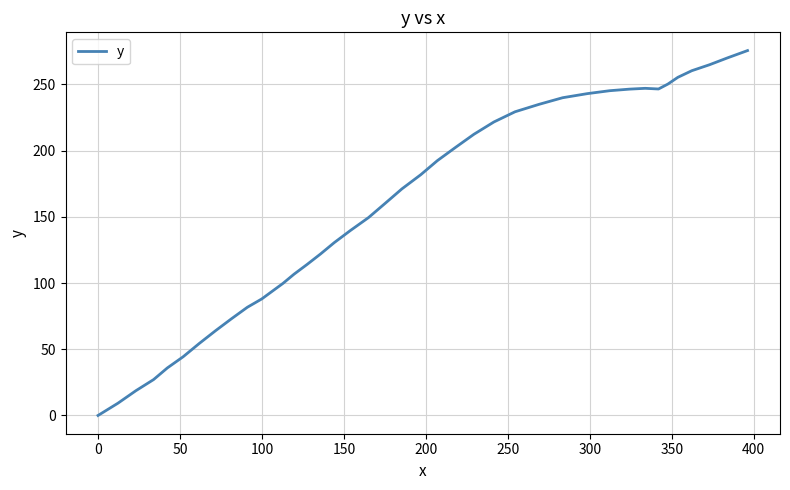

What is the difference between the maximum and minimum values?

275.5